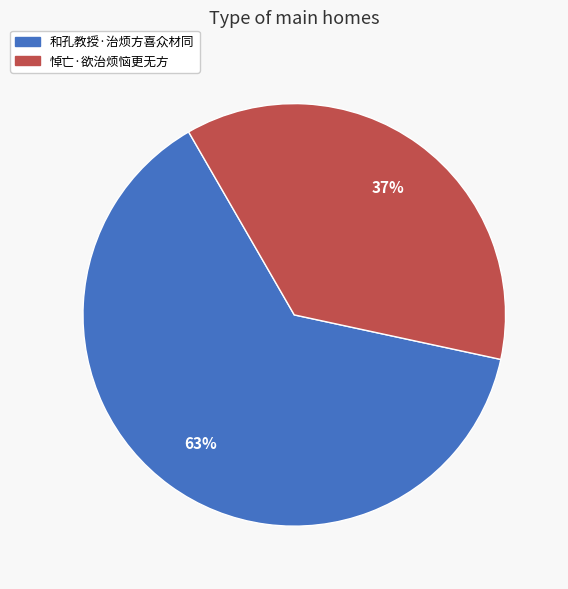

Count the number of slices in the pie.

2